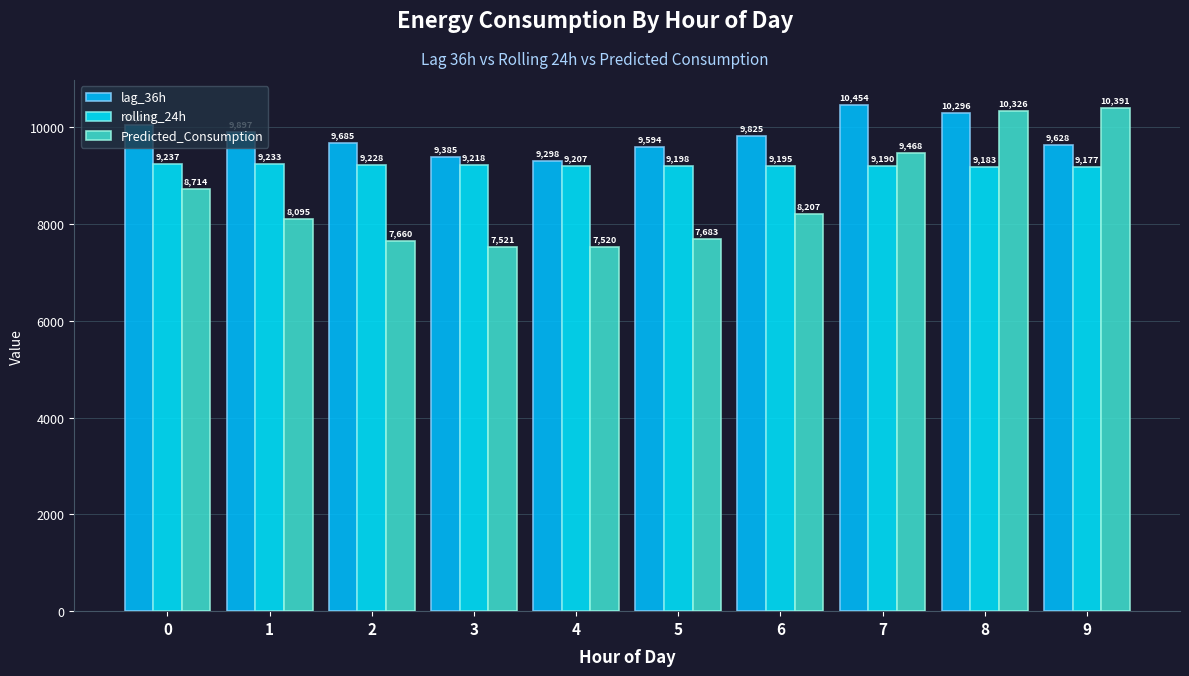

What is the sum of the Predicted_Consumption values at 8 and 6?

18533.5